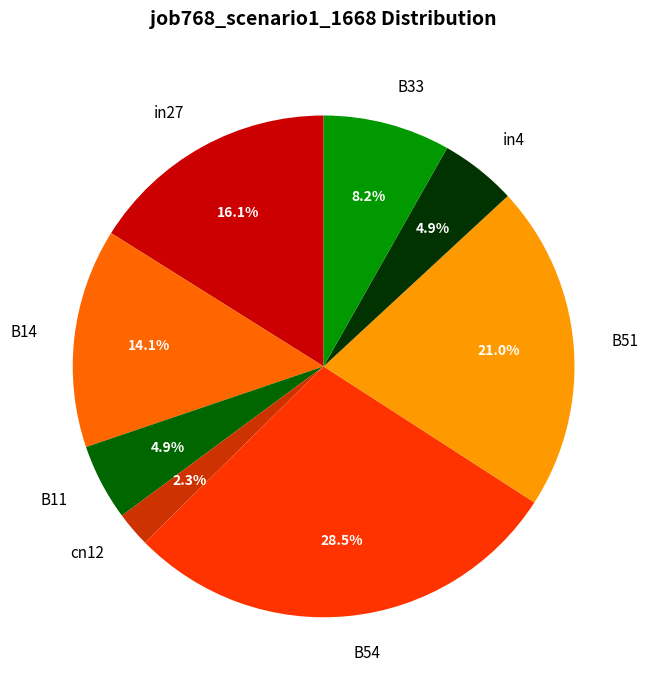

Between cn12 and in27, which is larger?

in27